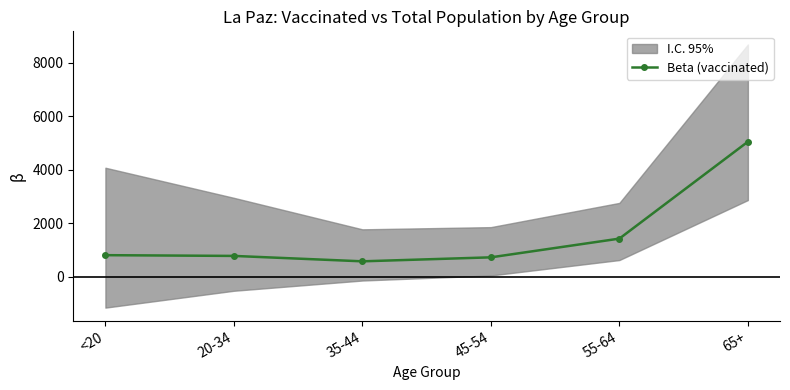

What is the average value?

1560